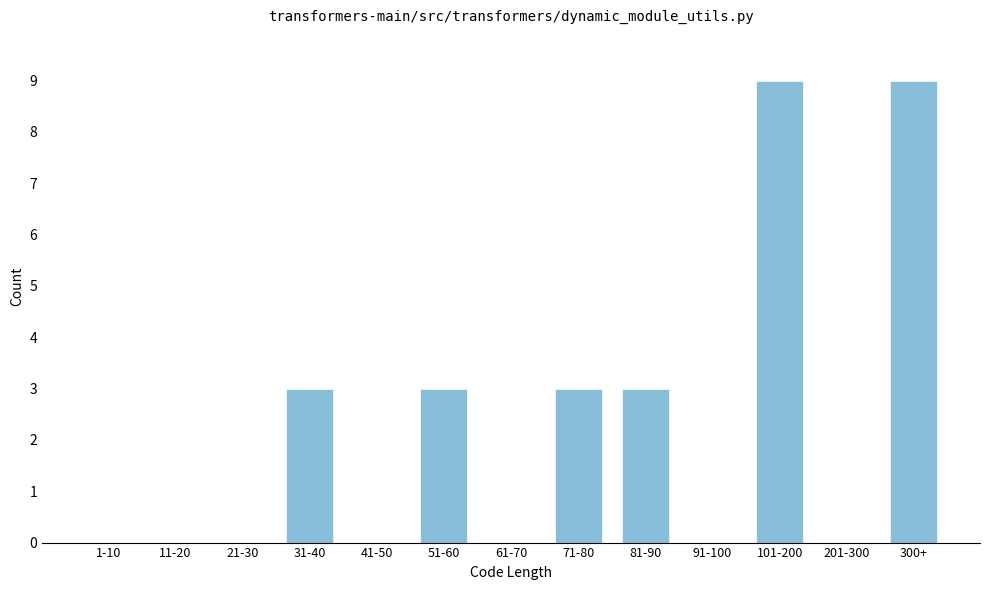

Reading left to right, transcribe all the data shown in this chart.

1-10=0	11-20=0	21-30=0	31-40=3	41-50=0	51-60=3	61-70=0	71-80=3	81-90=3	91-100=0	101-200=9	201-300=0	300+=9